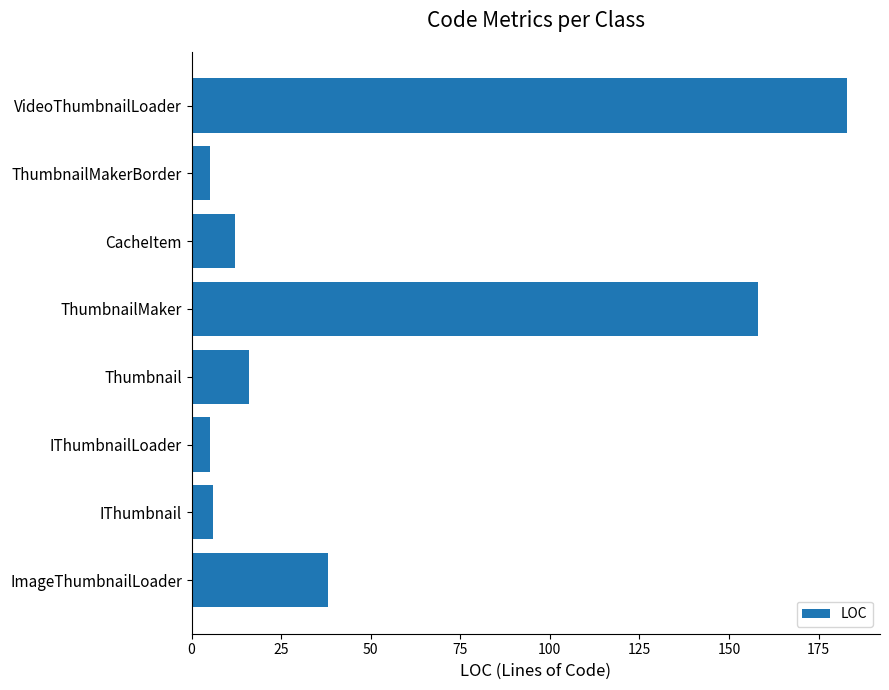

Reading bottom to top, transcribe all the data shown in this chart.

38	6	5	16	158	12	5	183